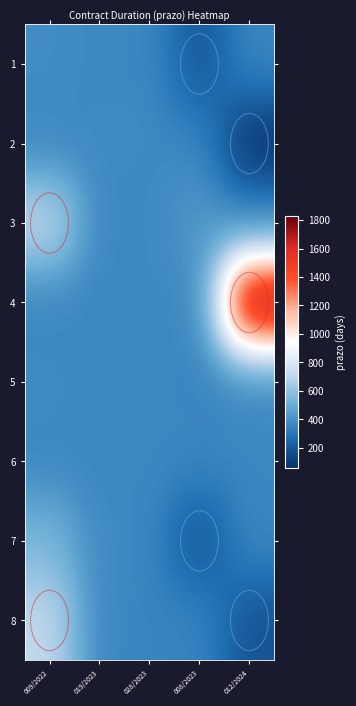

True or false: 3 has a value of 318.3 at 012/2024.

True